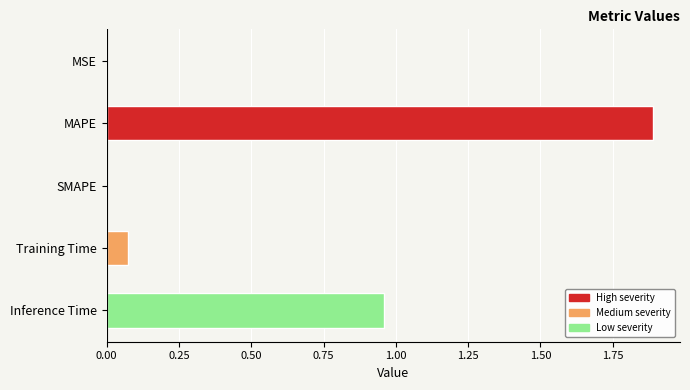

Which label corresponds to the largest value in the chart?

MAPE